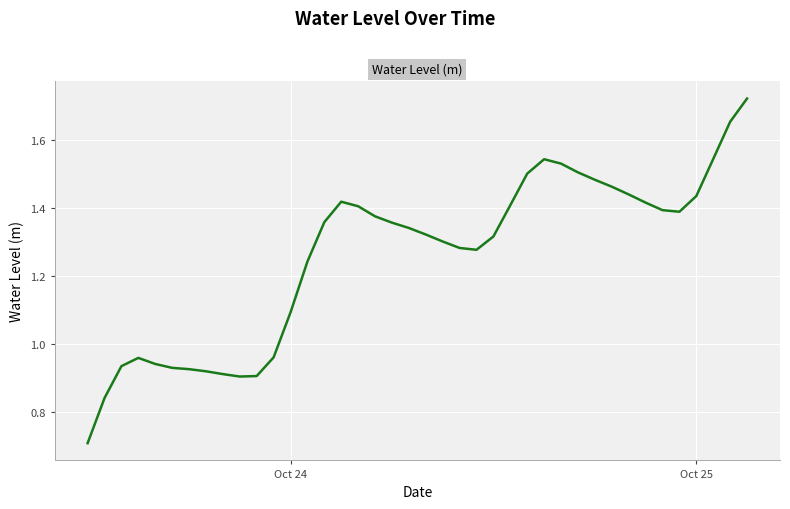

What is the smallest value displayed?

0.7